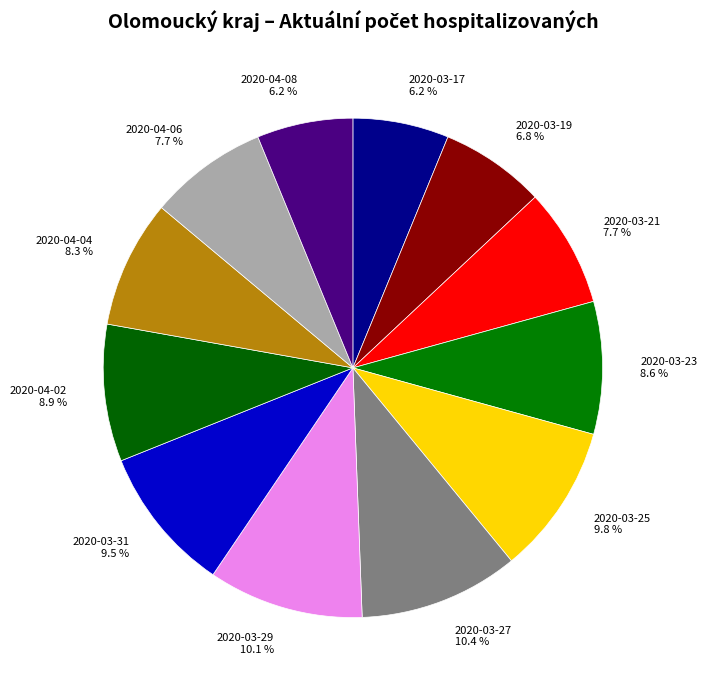

To the nearest percent, what is the difference between the largest and smallest slice percentages?

4%